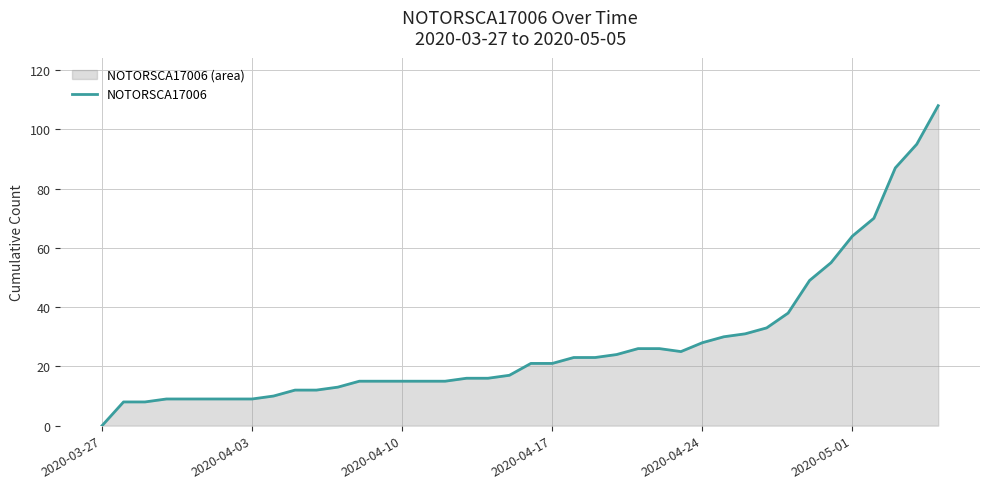

The chart shows a value of 64 at 2020-05-01. True or false?

True